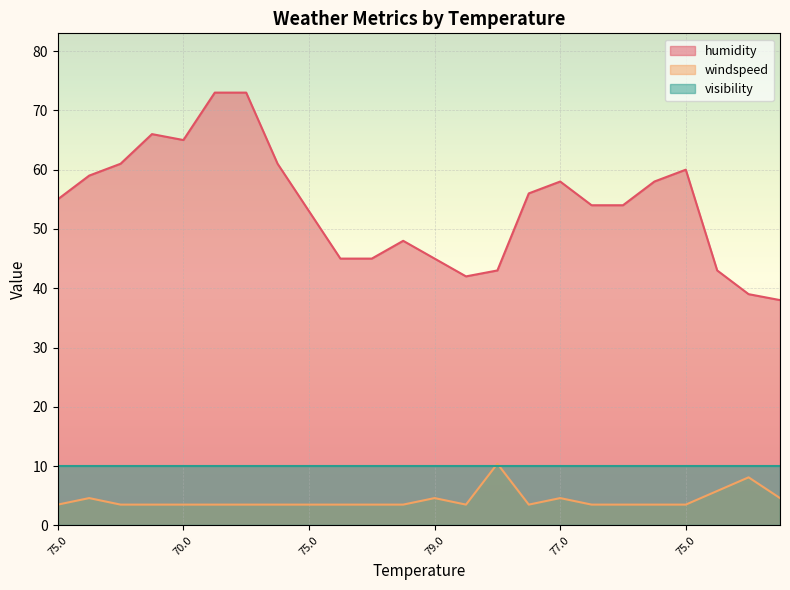

What is the label of the 6th point from the right?

75.9